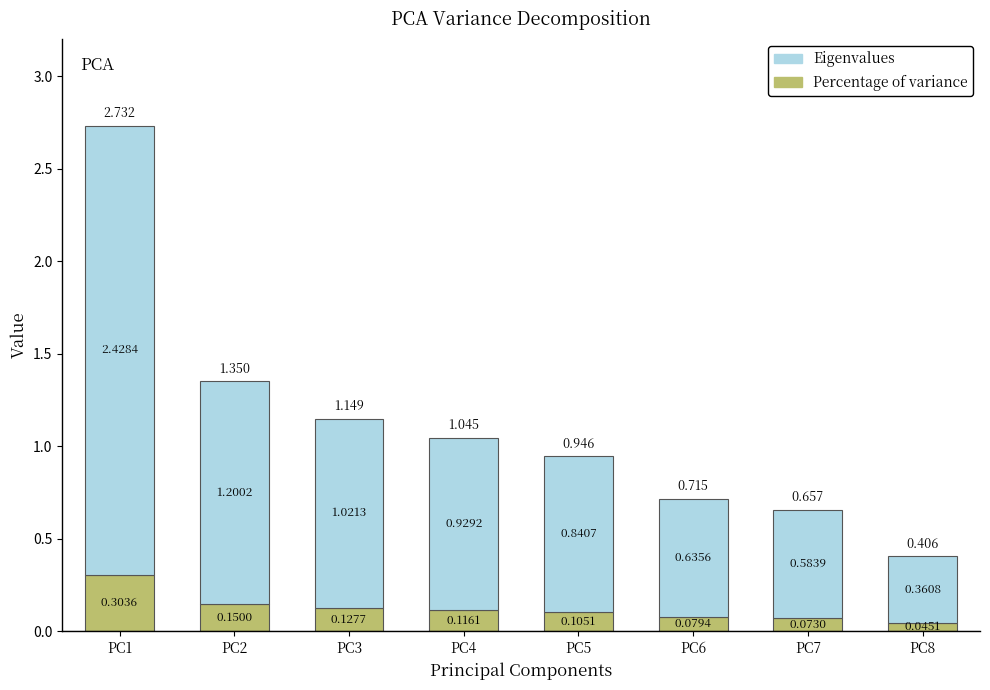

At how many categories does at least one series exceed 1?

3